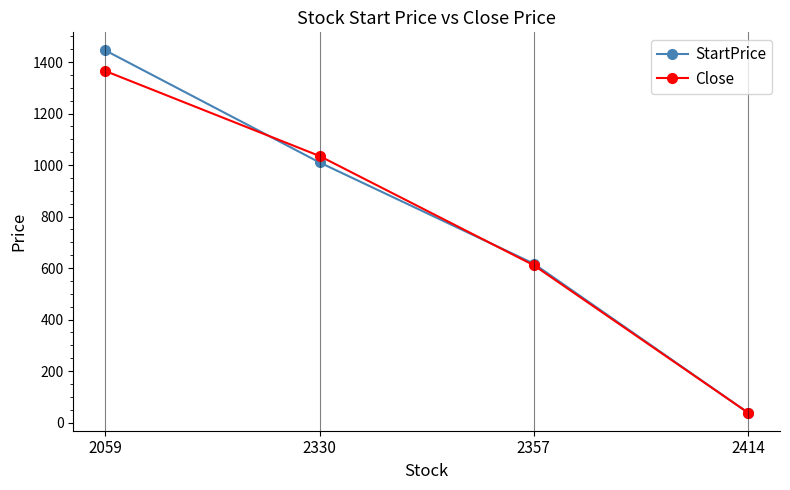

How many categories are shown in the chart?

4